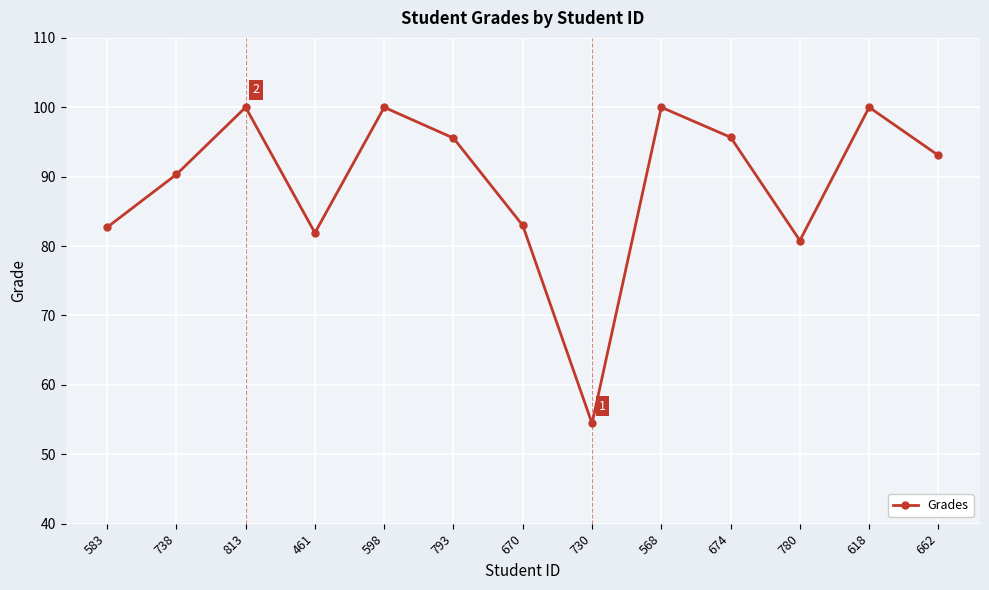

The chart shows a value of 95.6 at 793. True or false?

True